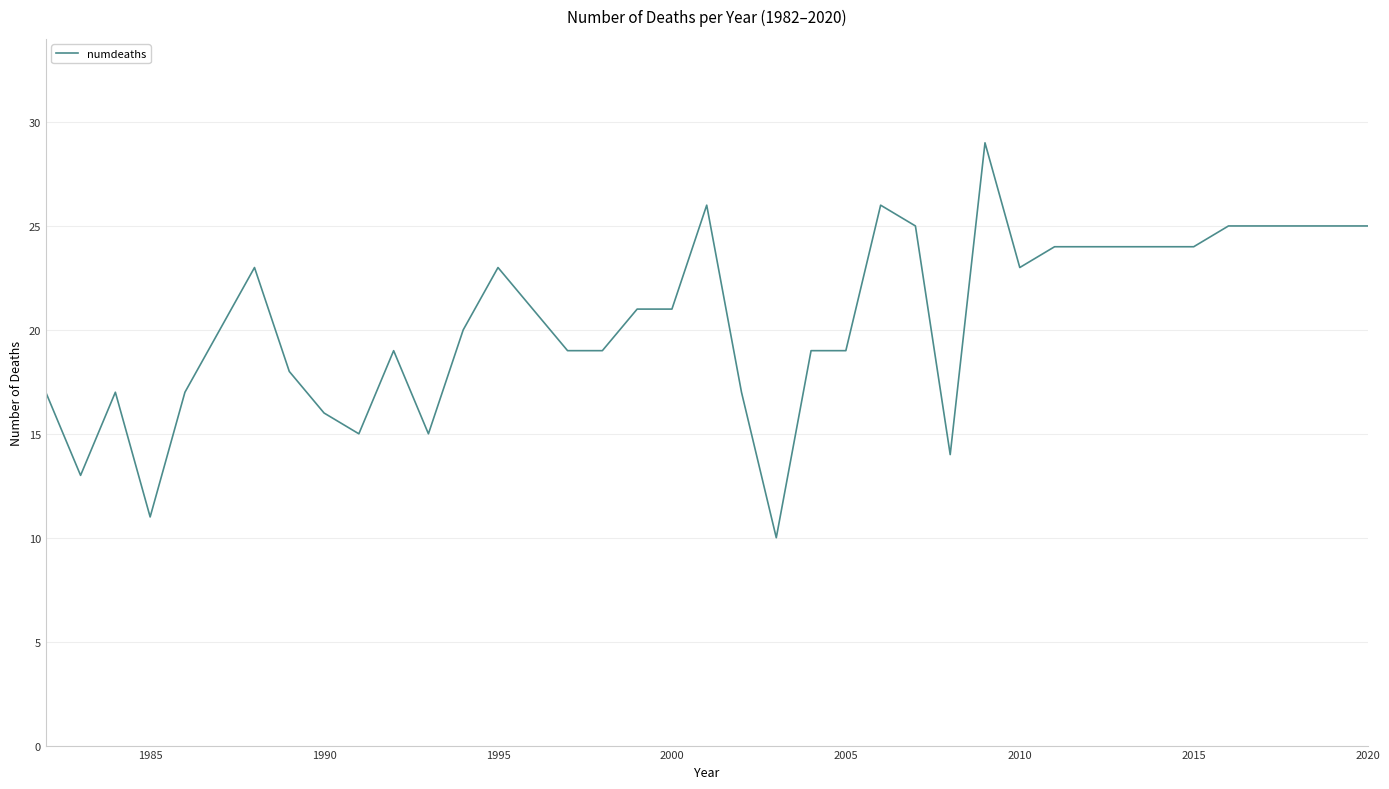

How many values are below 21?

19